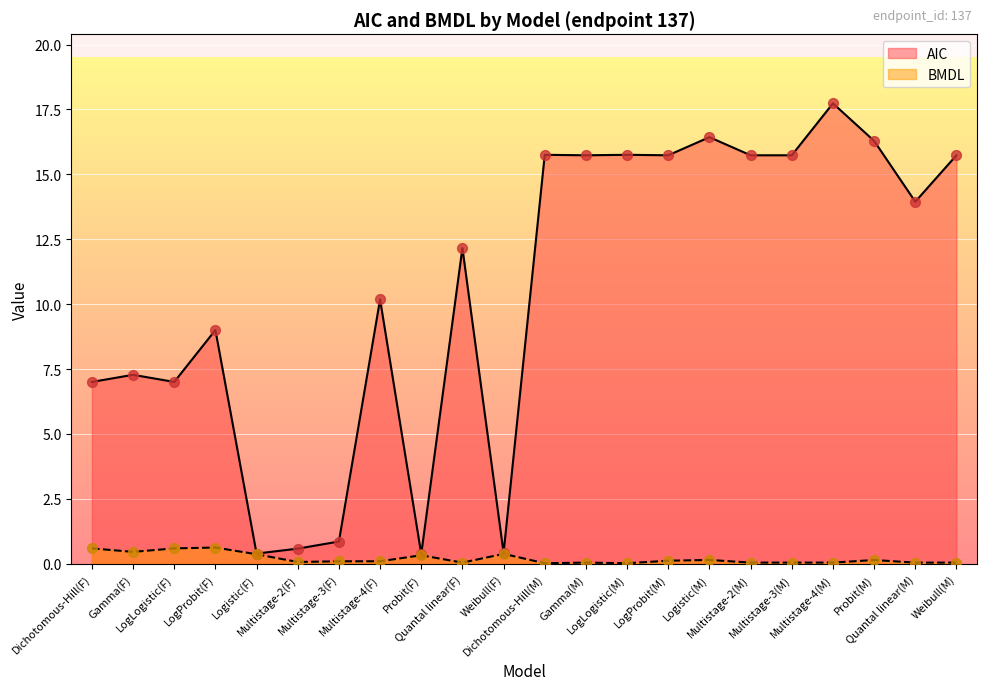

Which series reaches the minimum Y coordinate?

BMDL